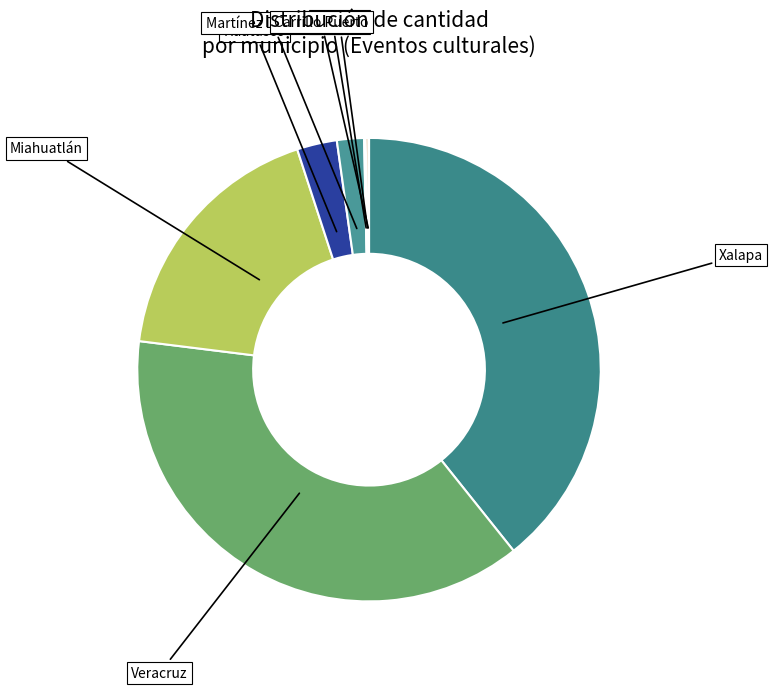

Which slice is the largest?

Xalapa (30087)